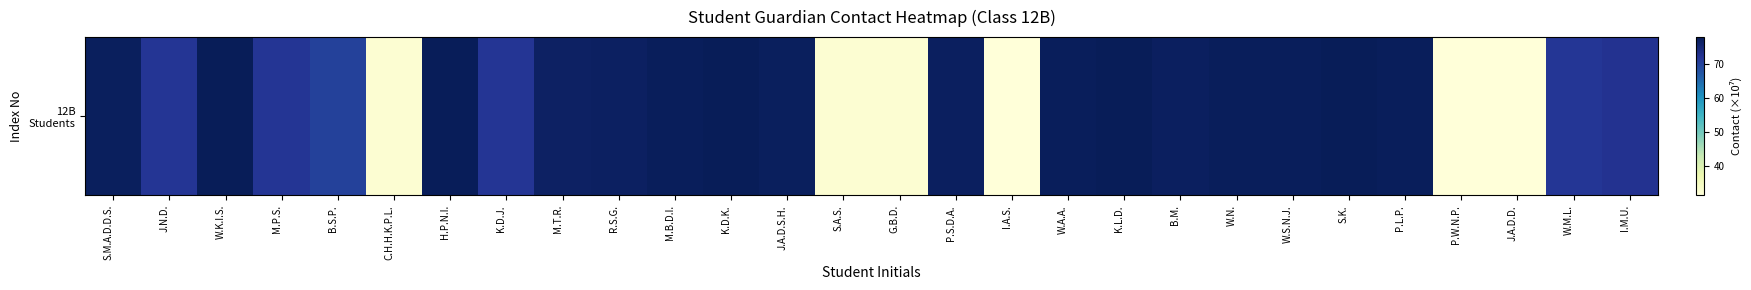

Approximately how many times larger is the value at W.S.N.J. compared to I.M.U.?

1.1